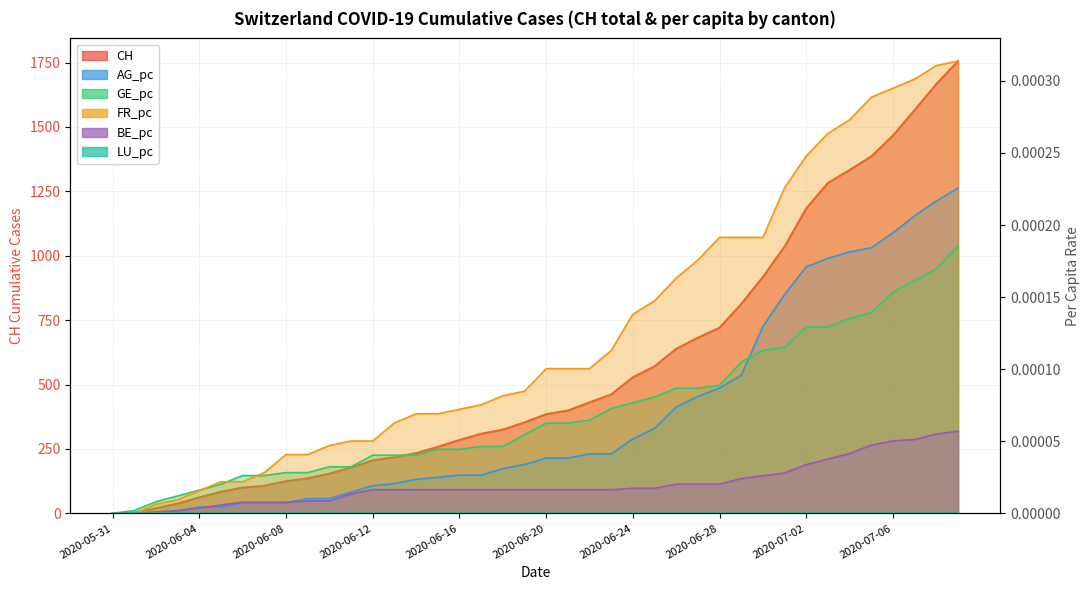

What is the label of the 24th point from the left?

2020-06-23